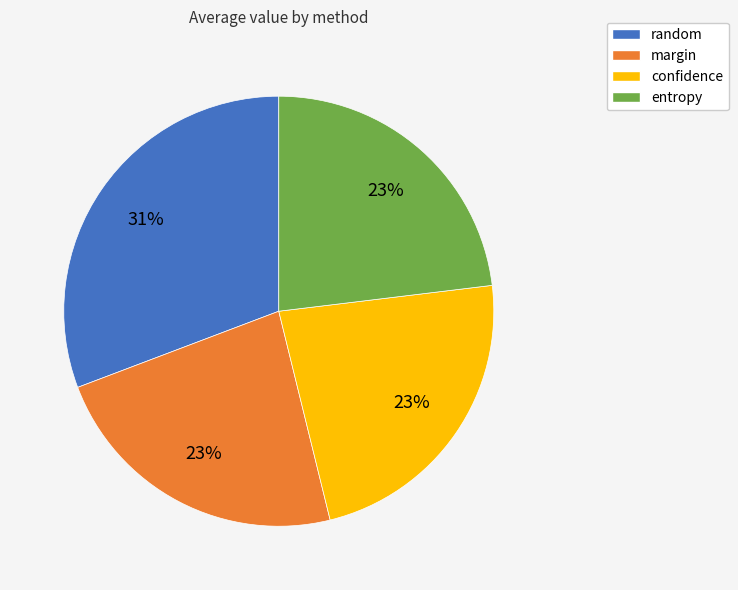

What percentage is the random slice, to the nearest percent?

31%